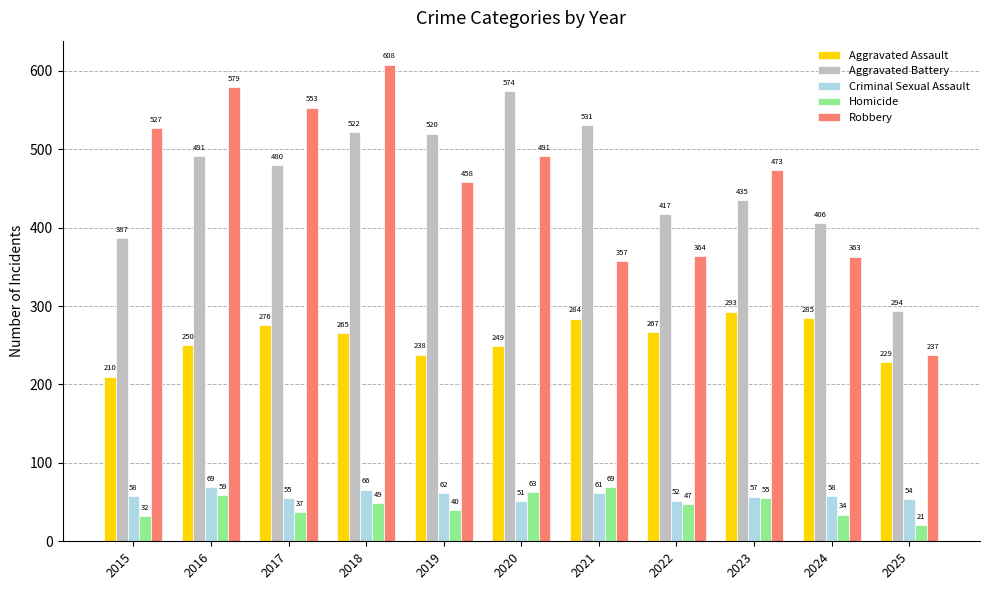

Which category has the highest value across all series?

2018